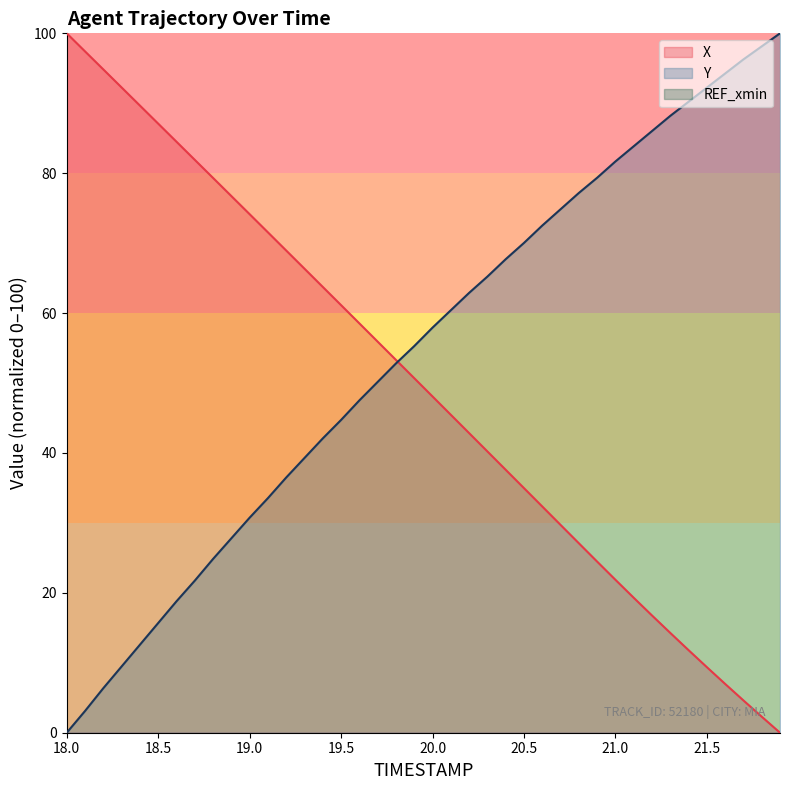

What is the maximum value for X?

100.0